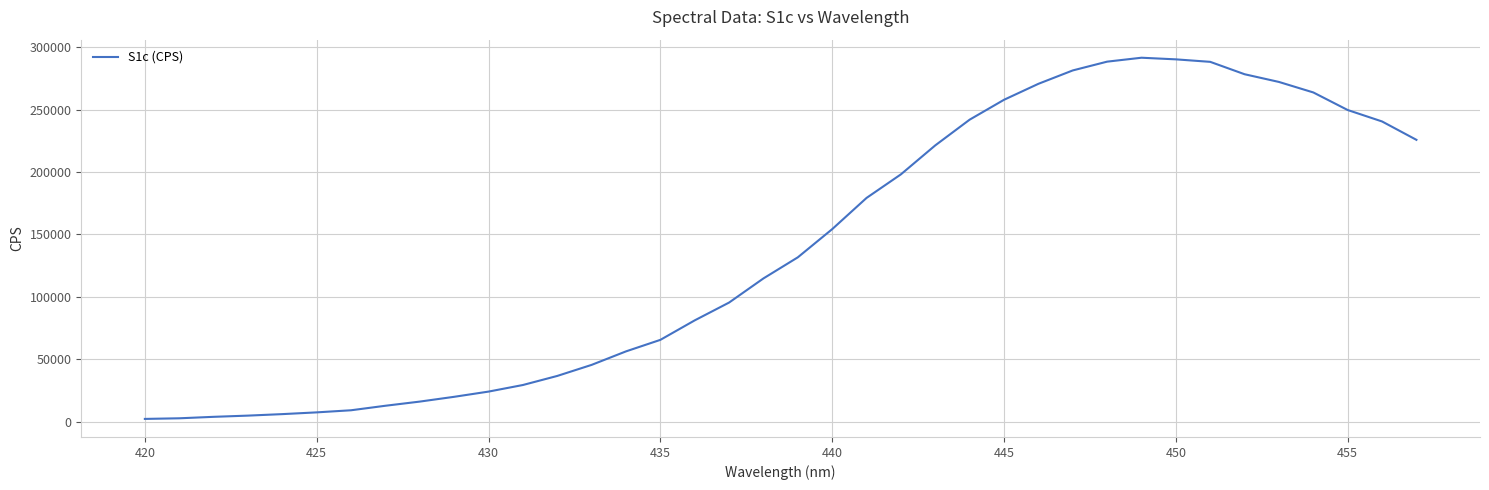

What is the maximum value shown in the chart?

291502.7